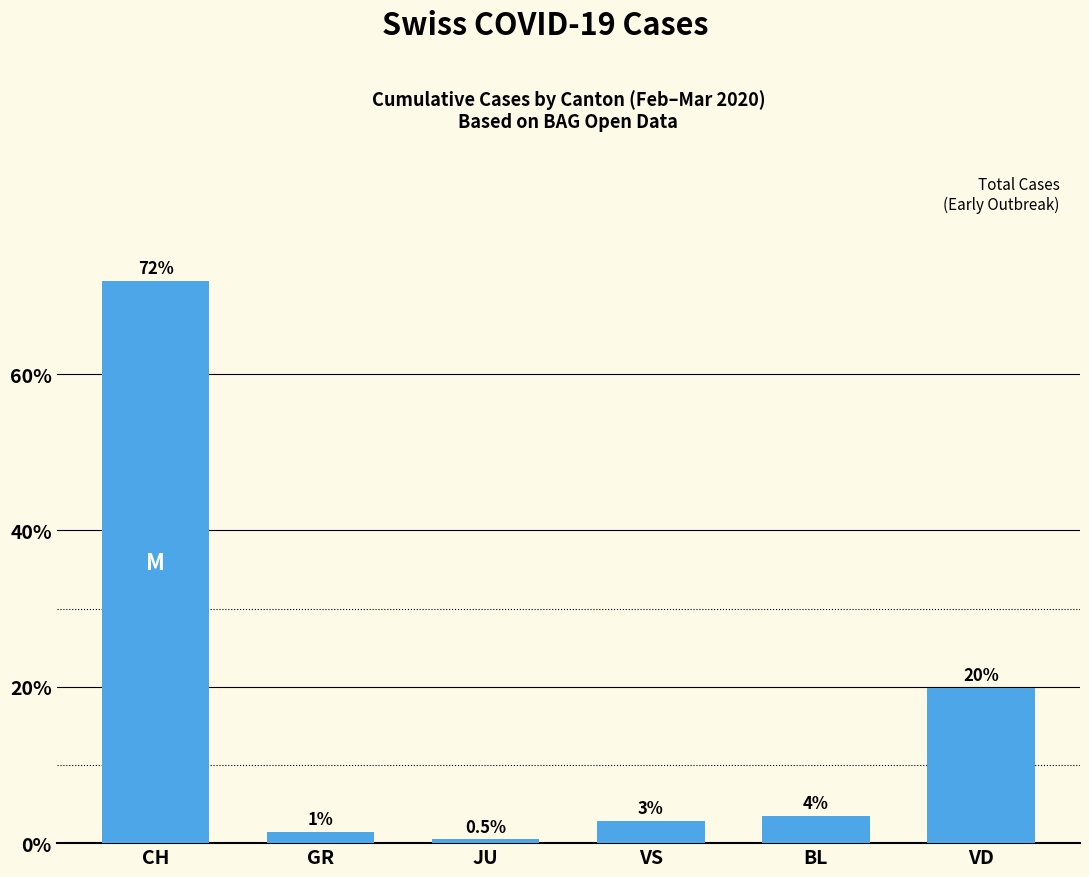

Reading right to left, what are all the values shown in this chart?

VD=19.9	BL=3.5	VS=2.8	JU=0.5	GR=1.5	CH=71.9